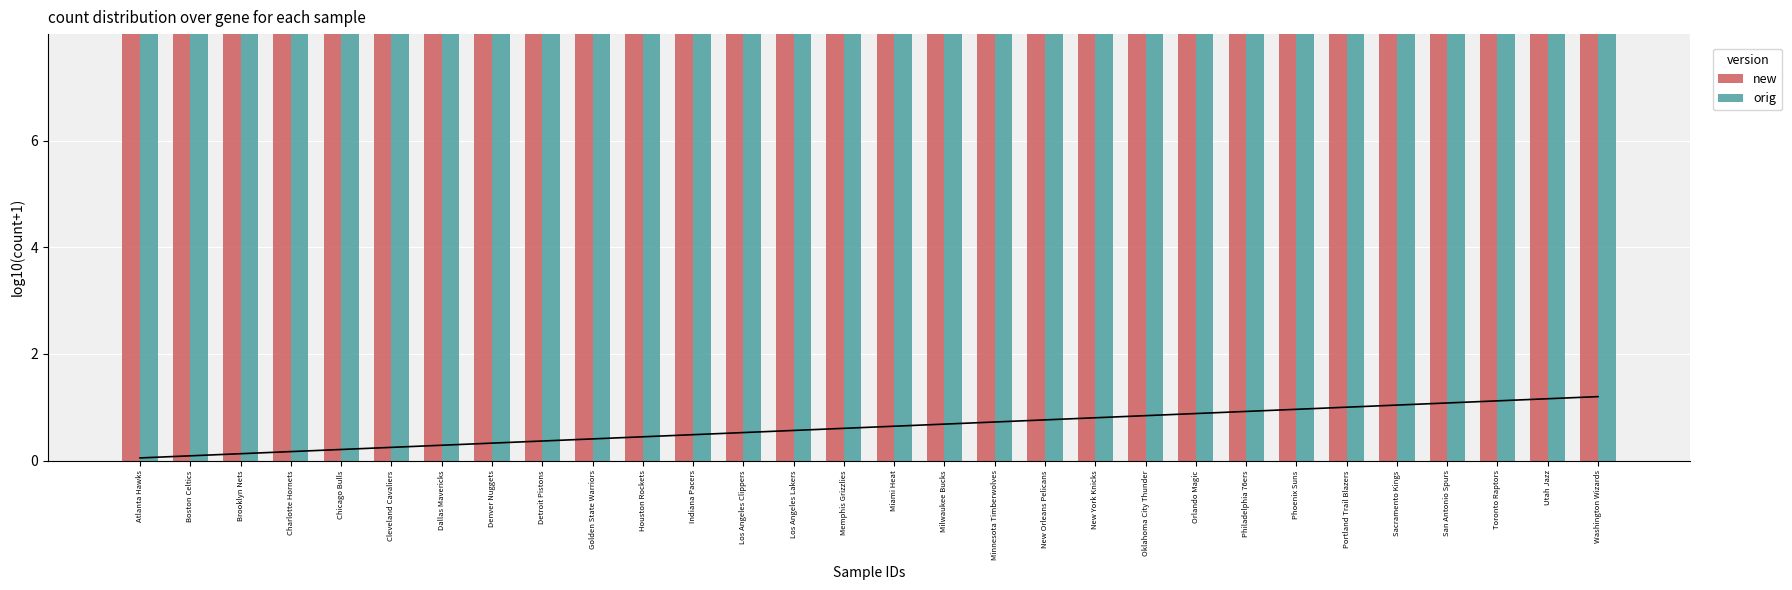

What are all the series names shown in the legend?

new, orig